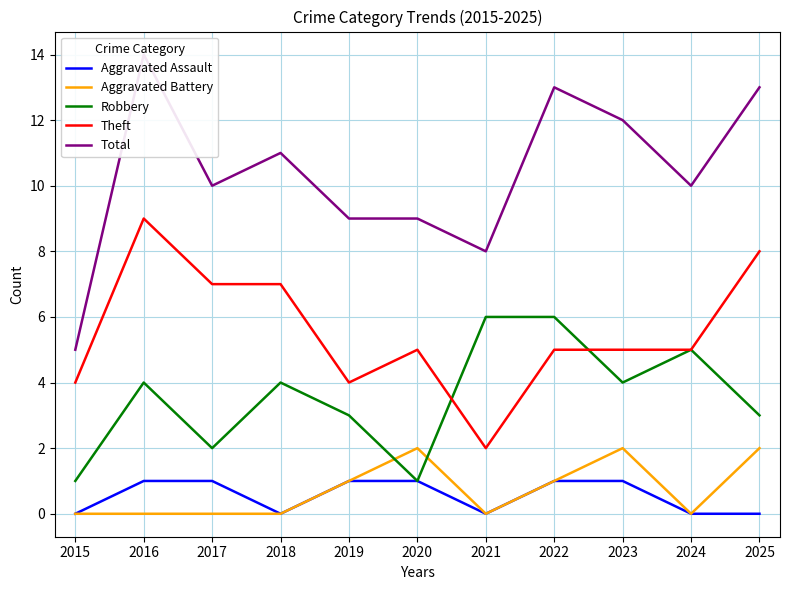

Which series has the largest range (max minus min)?

Total